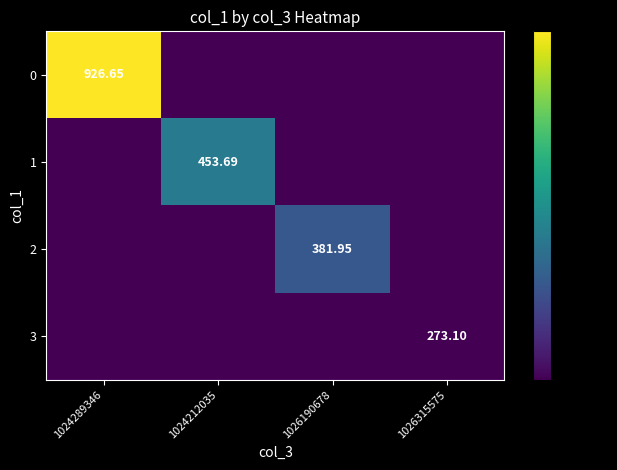

What is the minimum value shown in the chart?

136.6